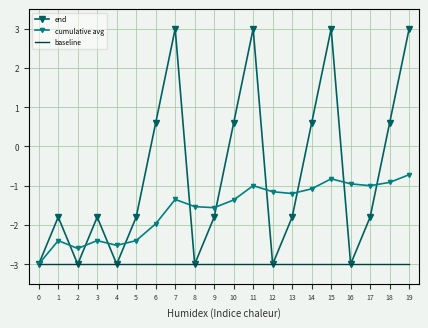

Count the number of data series in this chart.

3